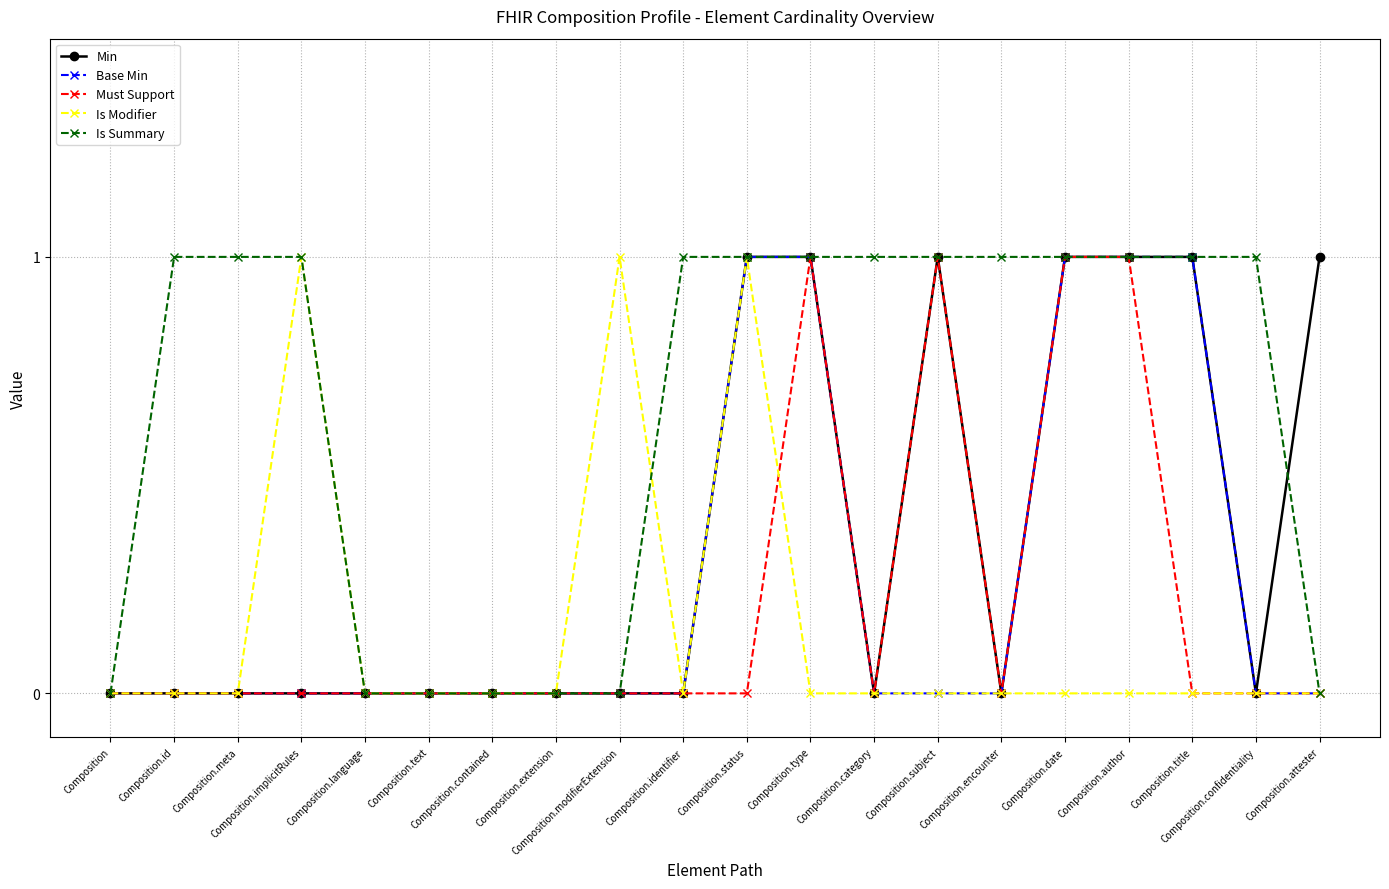

At how many categories does at least one series exceed 0?

15